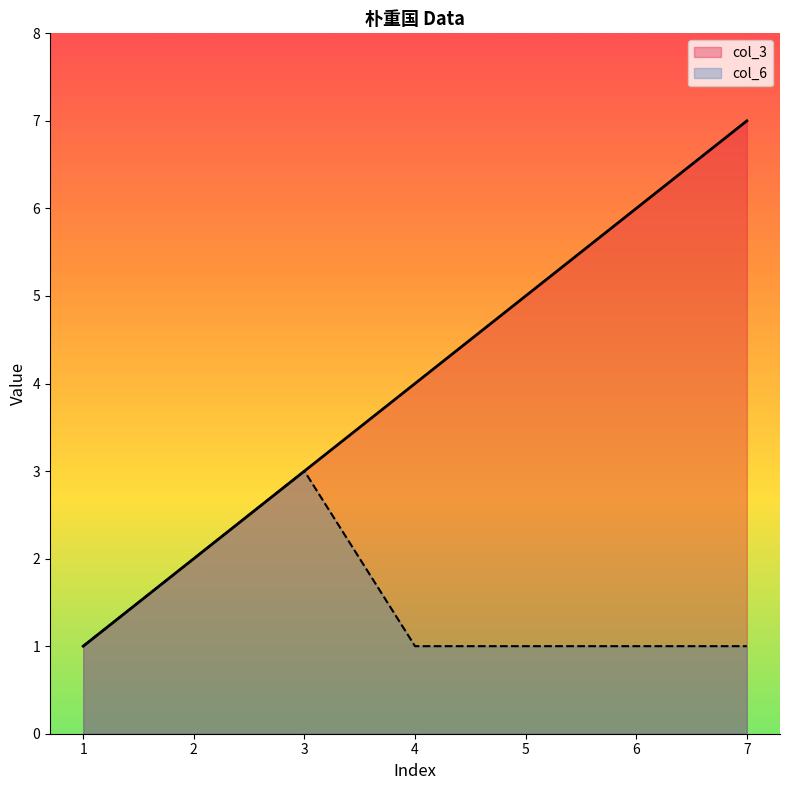

Reading left to right, transcribe all the data shown in this chart.

col_3: 1=1	2=2	3=3	4=4	5=5	6=6	7=7
col_6: 1=1	2=2	3=3	4=1	5=1	6=1	7=1